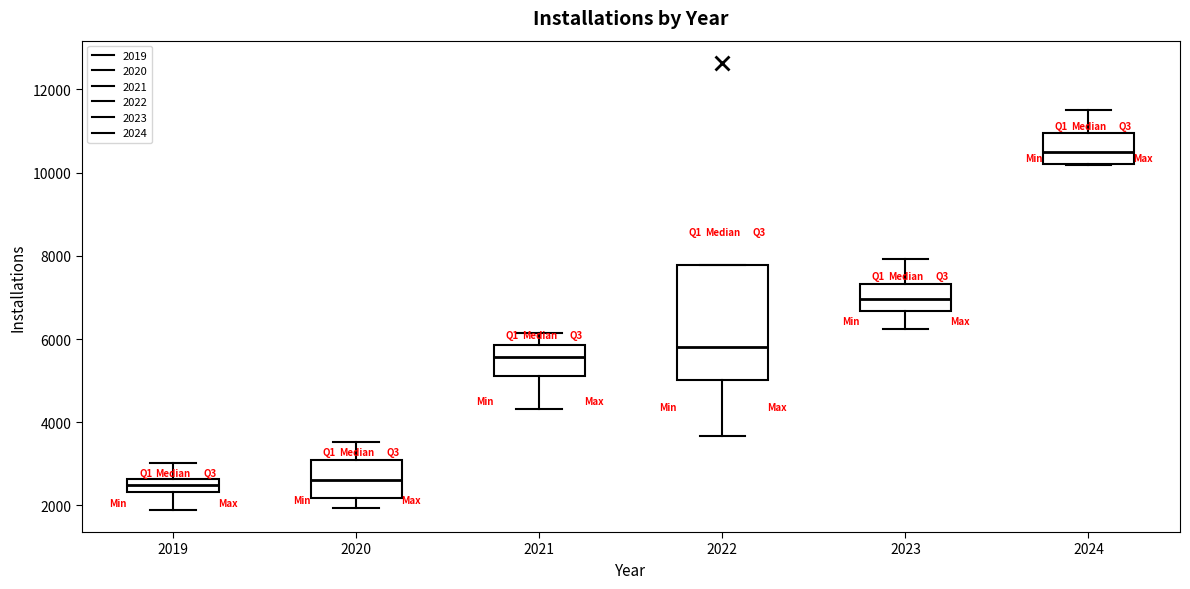

Comparing the boxes themselves (not the whiskers), which one is the tallest?

2022